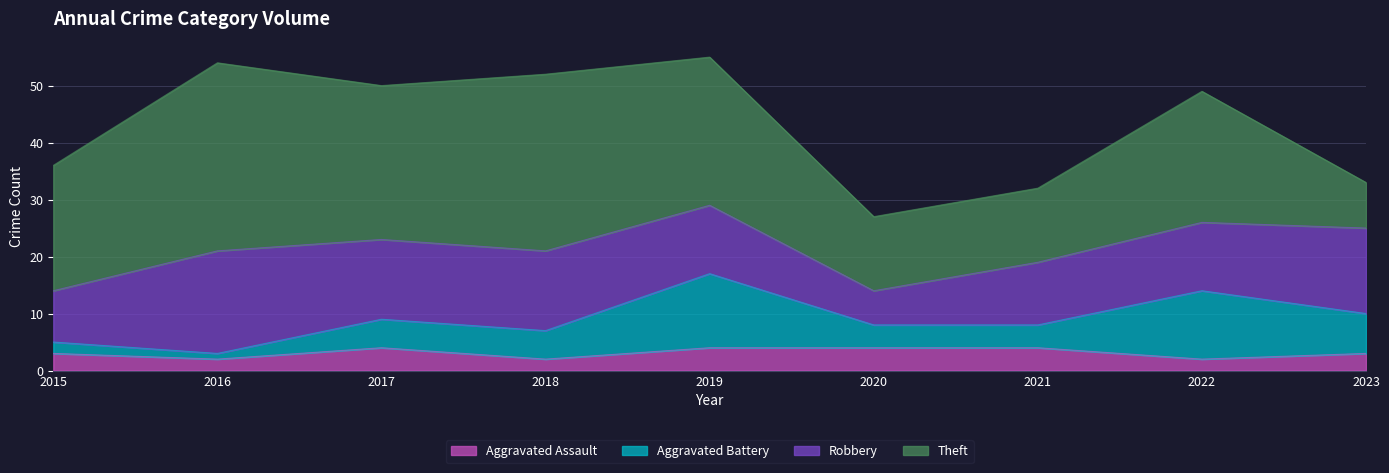

Reading left to right, transcribe all the data shown in this chart.

Aggravated Assault: 3	2	4	2	4	4	4	2	3
Aggravated Battery: 2	1	5	5	13	4	4	12	7
Robbery: 9	18	14	14	12	6	11	12	15
Theft: 22	33	27	31	26	13	13	23	8